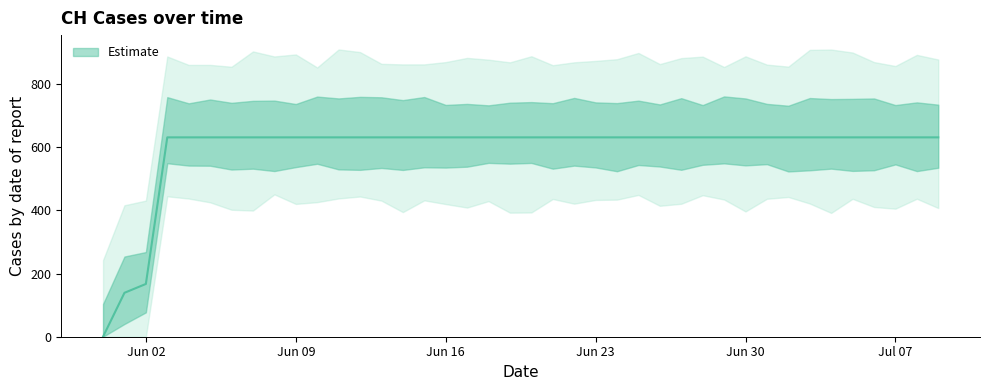

What is the average value?

591